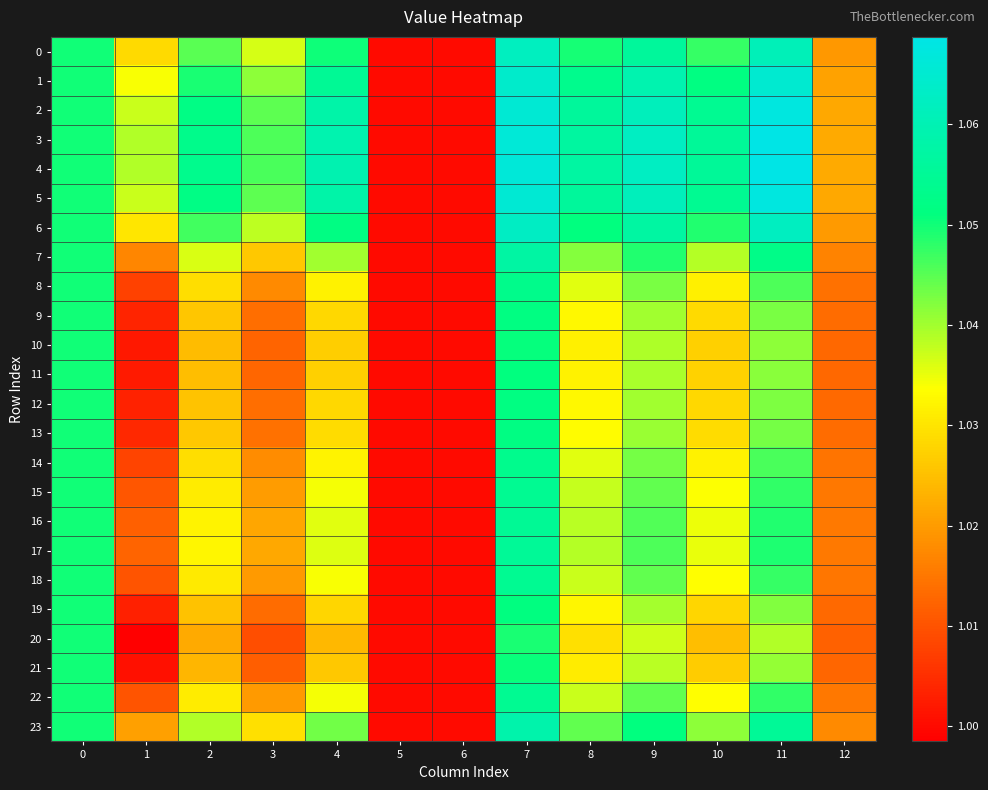

Rank the series at 5 from lowest to highest value.

0, 1, 2, 3, 4, 5, 6, 7, 8, 9, 10, 11, 12, 13, 14, 15, 16, 17, 18, 19, 20, 21, 22, 23